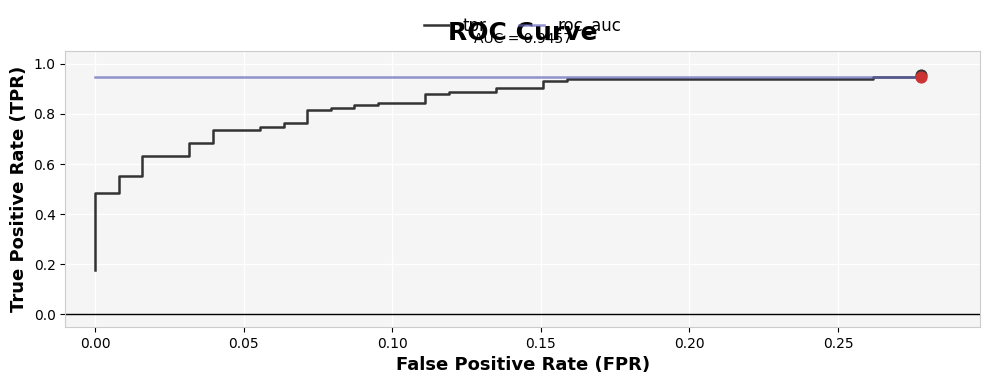

Is the value of roc_auc at 21 greater than the value of tpr at −0.05?

Yes